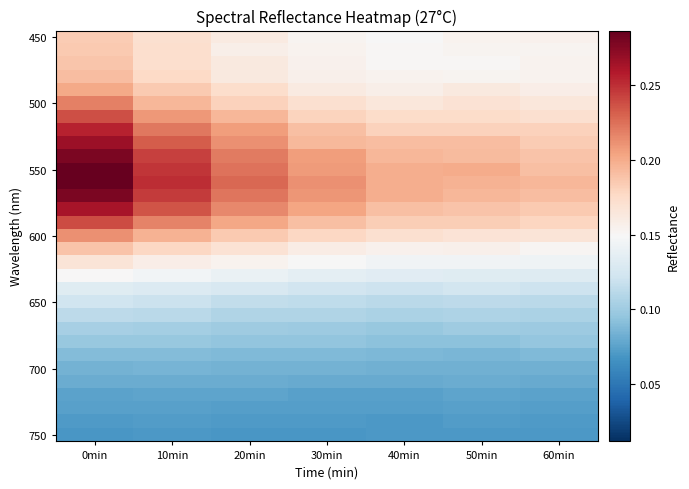

How many distinct data groups are displayed?

31